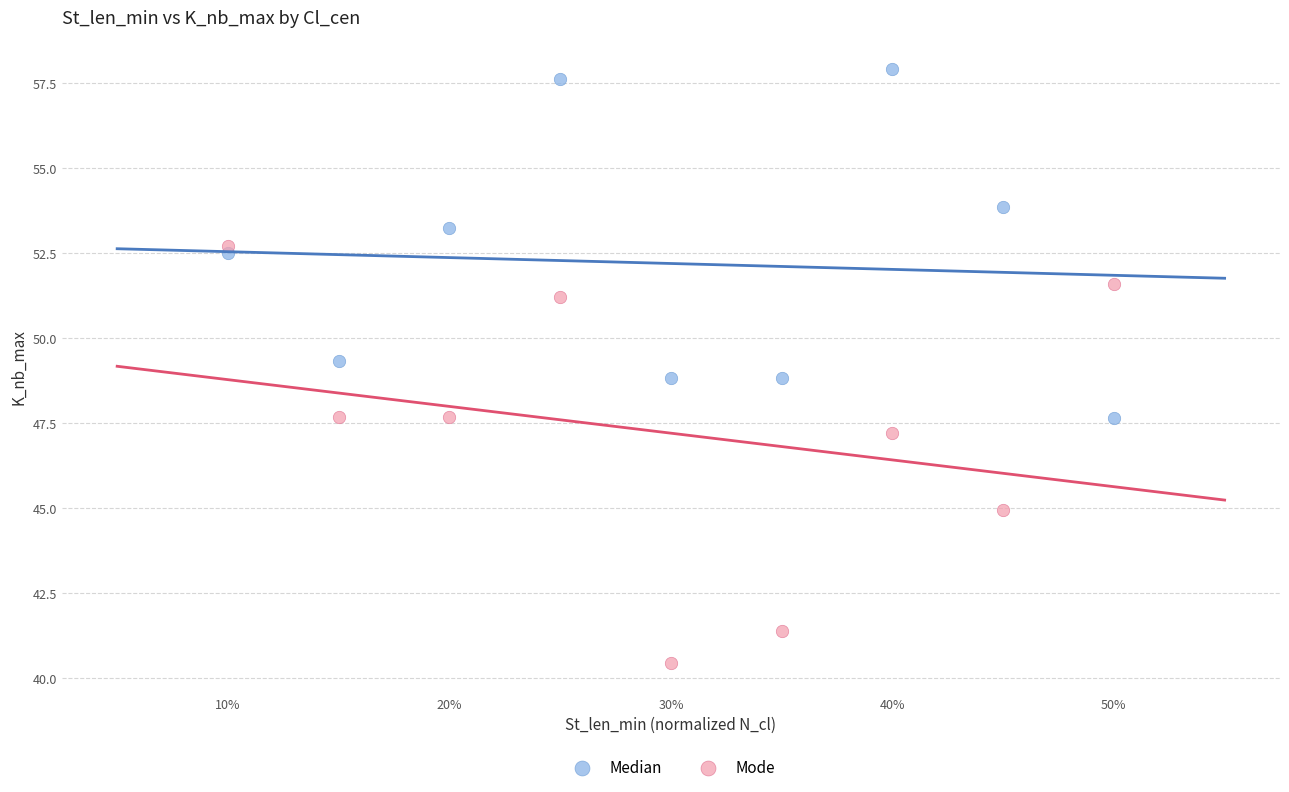

Which series contains the highest Y value?

Median